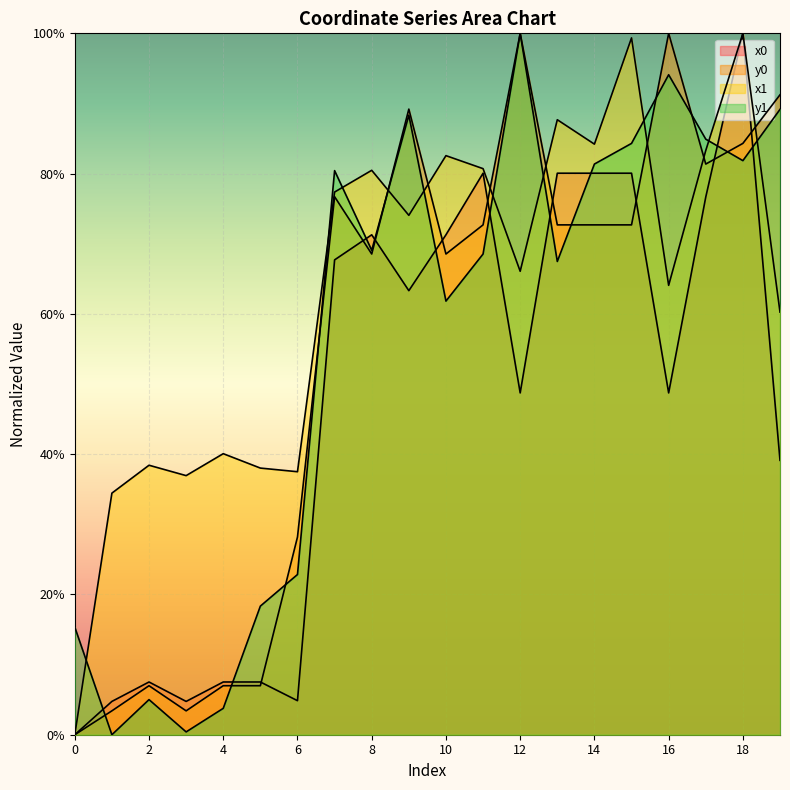

Is it true that y1 equals 41.2 at 1?

False